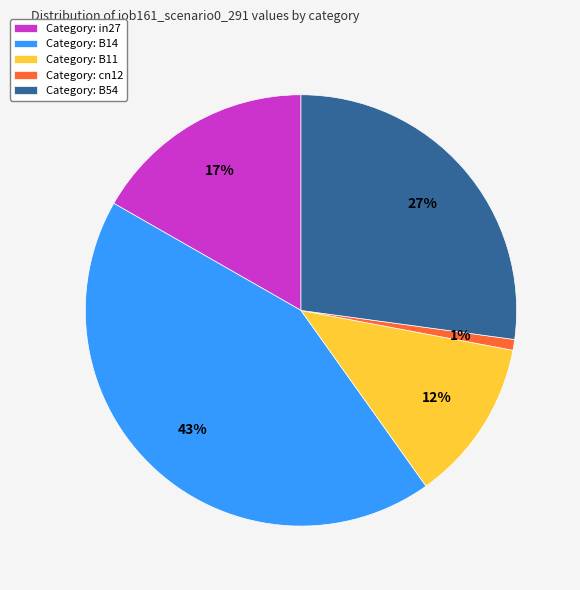

Do Category: B14 and Category: in27 together represent more than half of the pie?

Yes